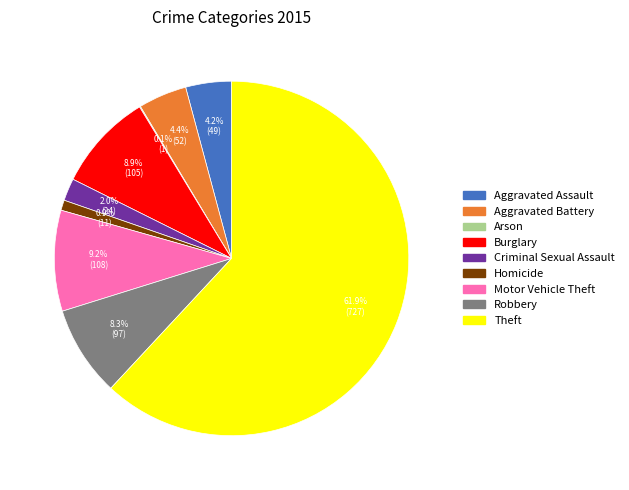

Does Theft account for over 50% of the chart?

Yes